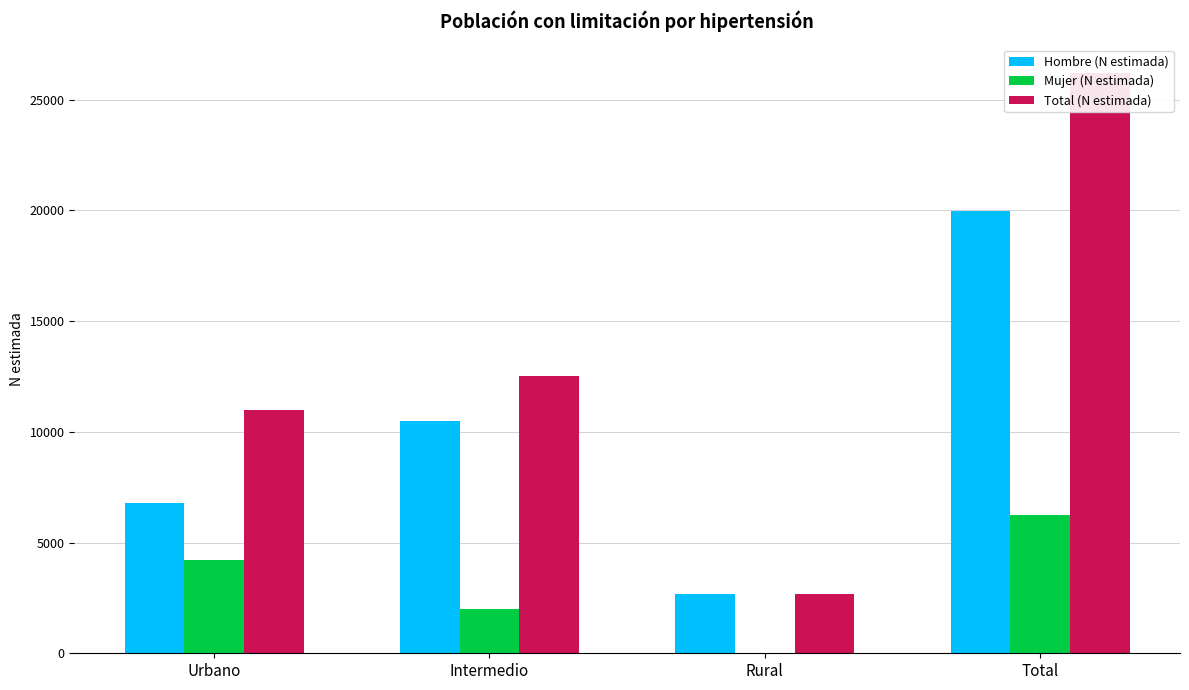

Reading right to left, list all the values displayed in this chart.

Hombre (N estimada): Total=19965	Rural=2696	Intermedio=10501	Urbano=6768
Mujer (N estimada): Total=6223	Rural=0	Intermedio=2013	Urbano=4210
Total (N estimada): Total=26188	Rural=2696	Intermedio=12514	Urbano=10978